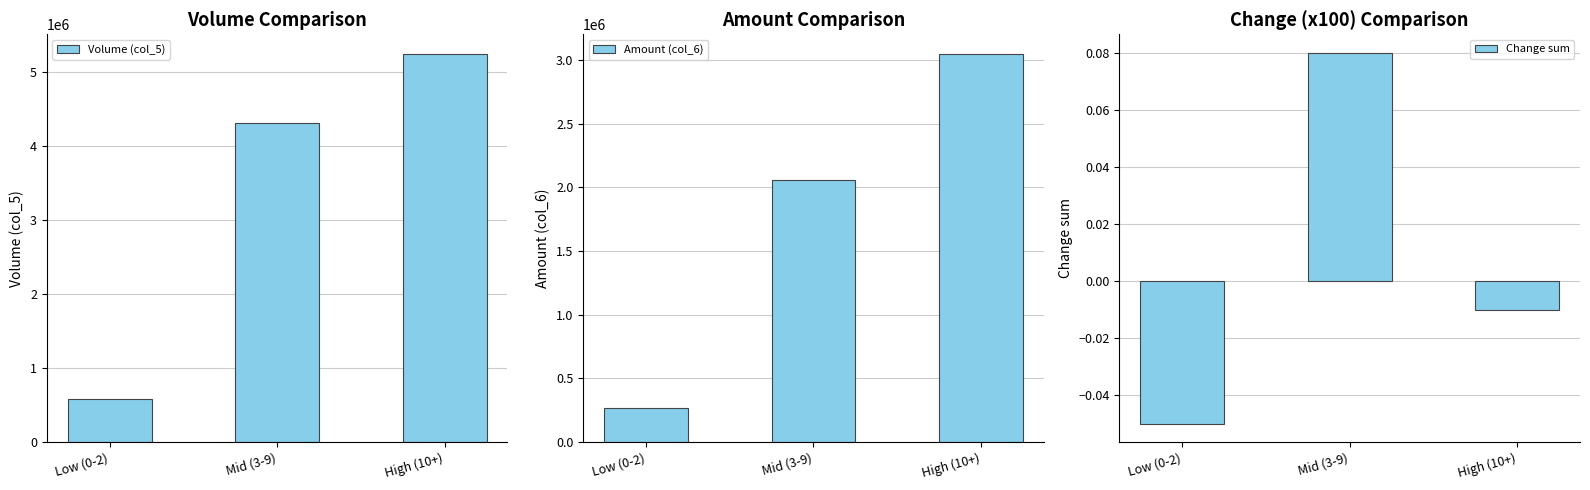

What is the label of the 3rd bar from the left?

High (10+)